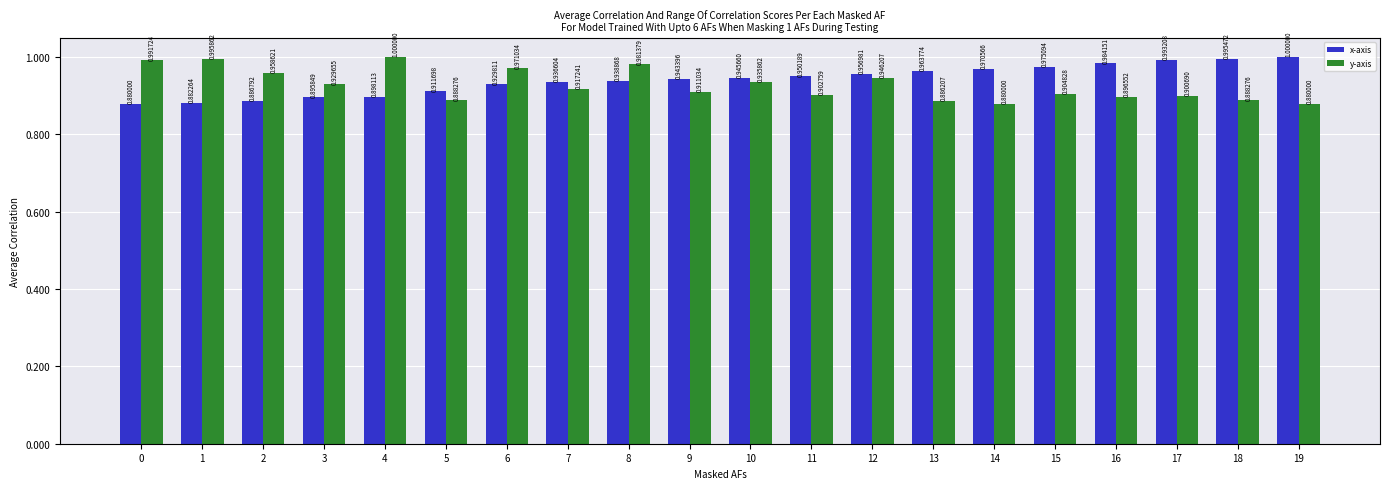

Rank the series by their average value, from lowest to highest.

y-axis, x-axis